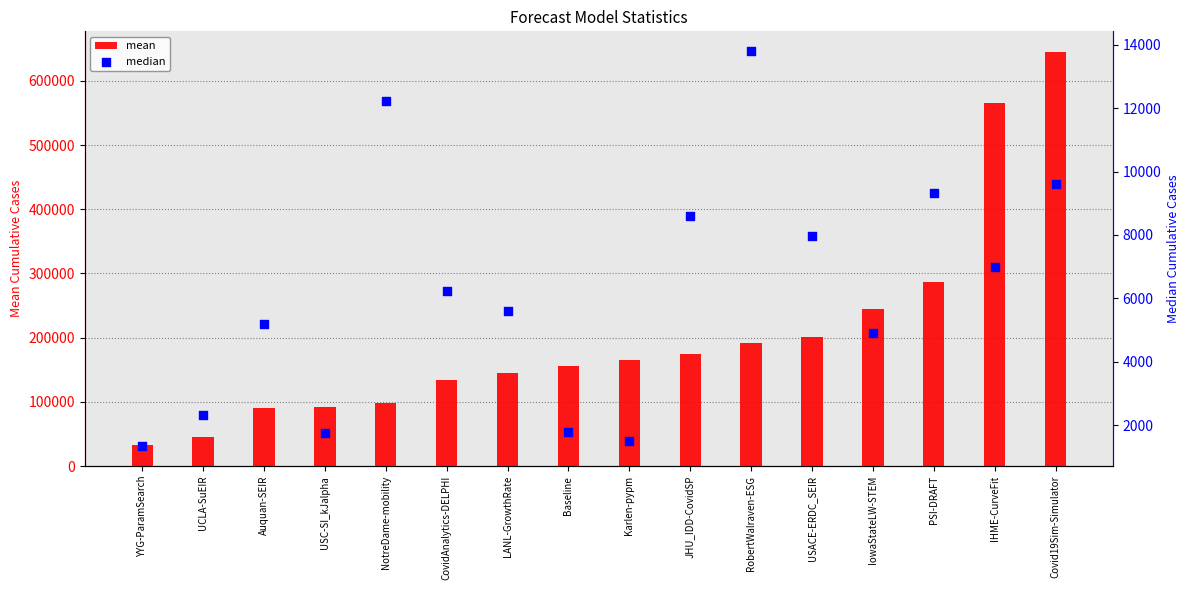

At which category is the sum across all series the highest?

Covid19Sim-Simulator